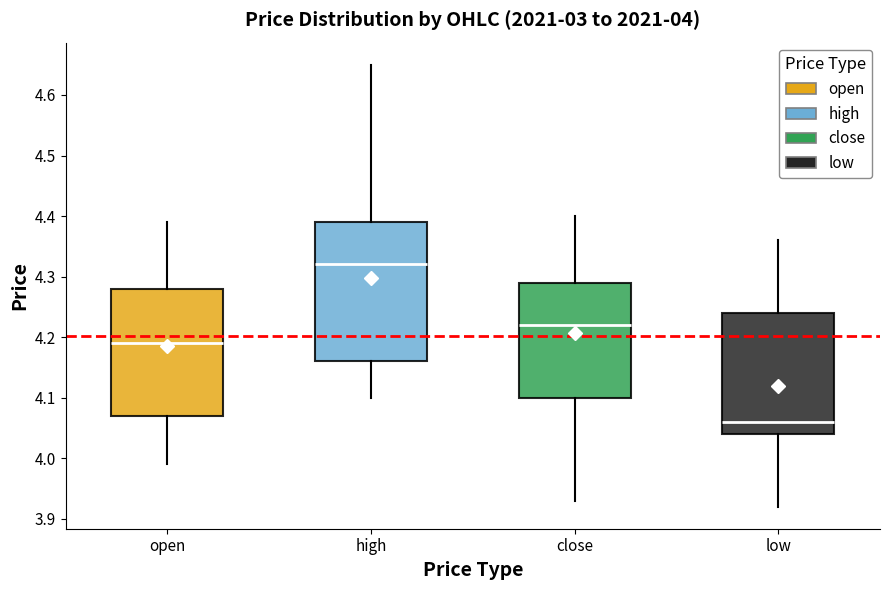

Which box has the highest median line?

high